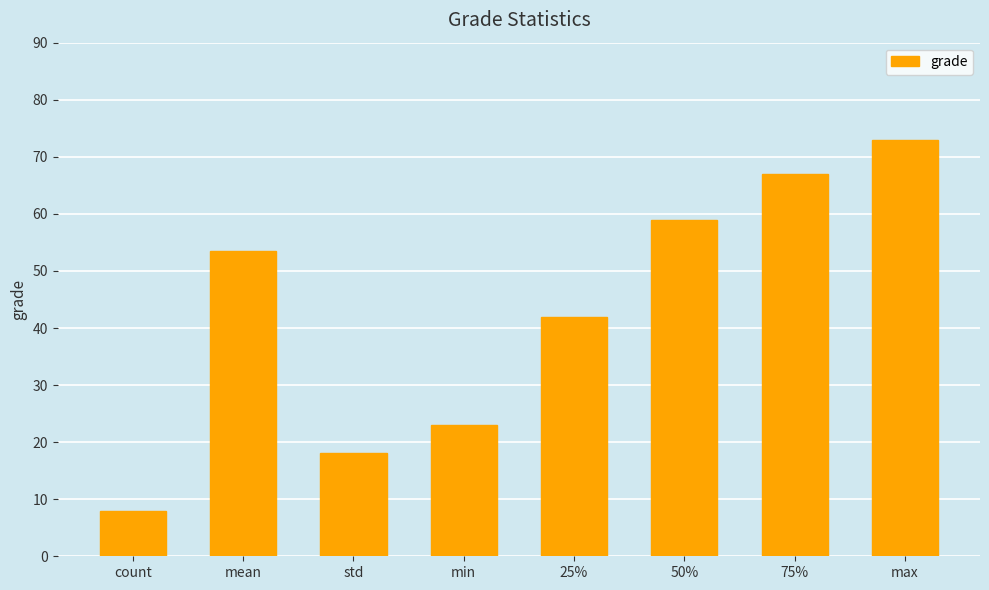

Rank the categories by value from lowest to highest.

count, std, min, 25%, mean, 50%, 75%, max